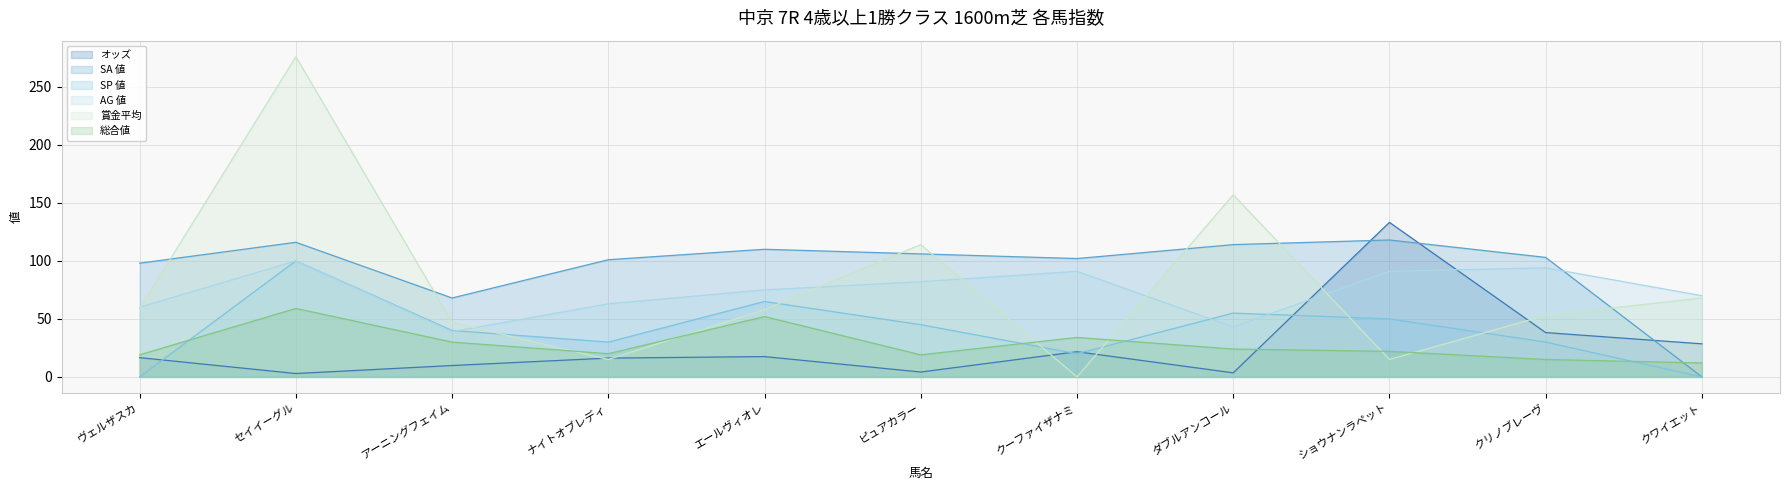

Is it true that オッズ equals 16.6 at ヴェルザスカ?

True